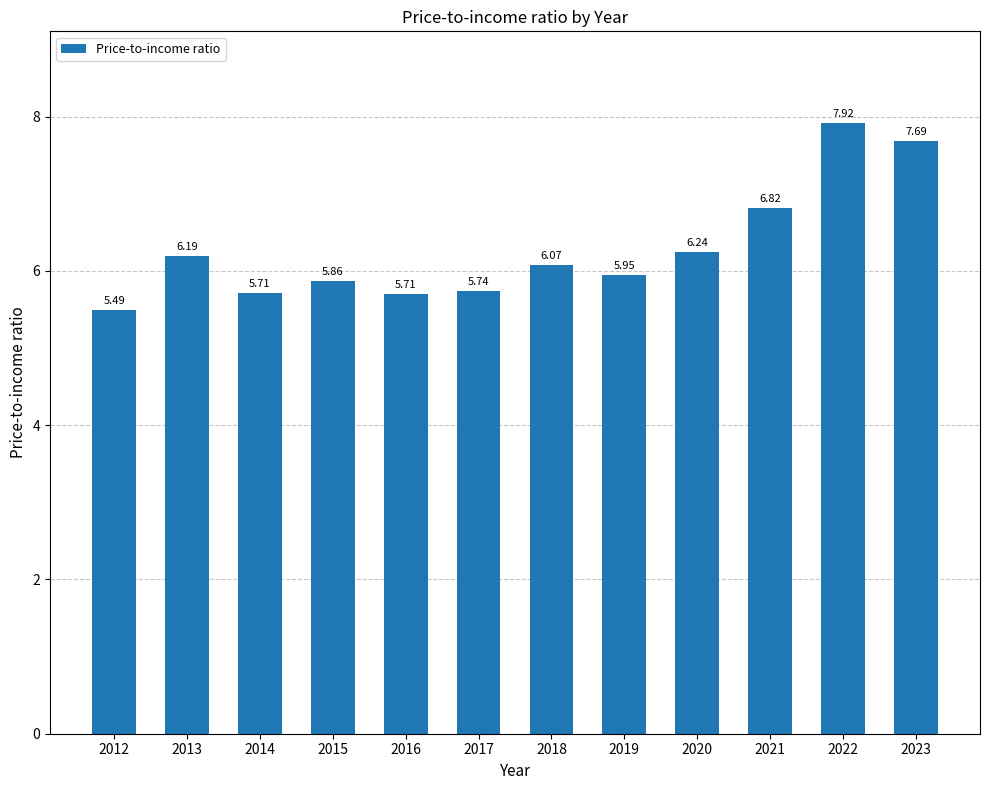

Approximately how many times larger is the value at 2016 compared to 2023?

0.7